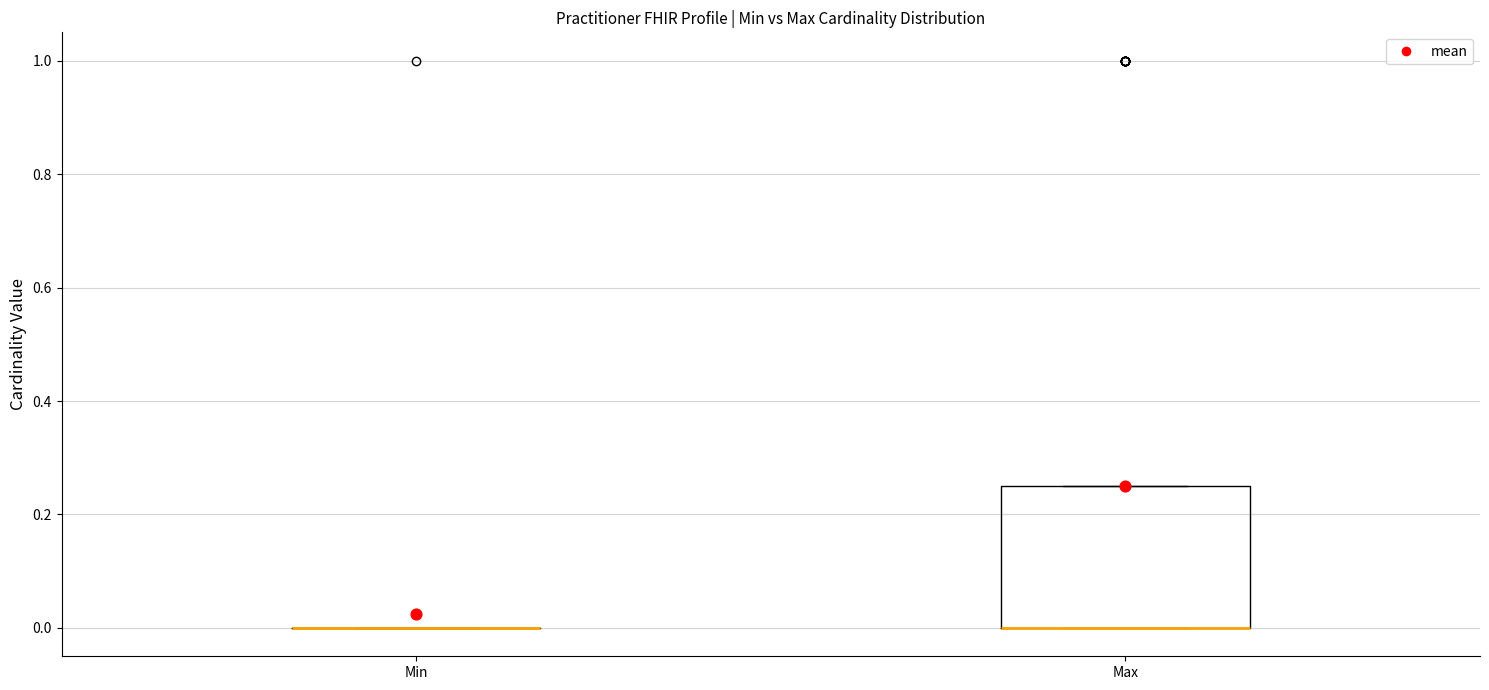

Which box is the tallest, from its lower edge to its upper edge?

Max